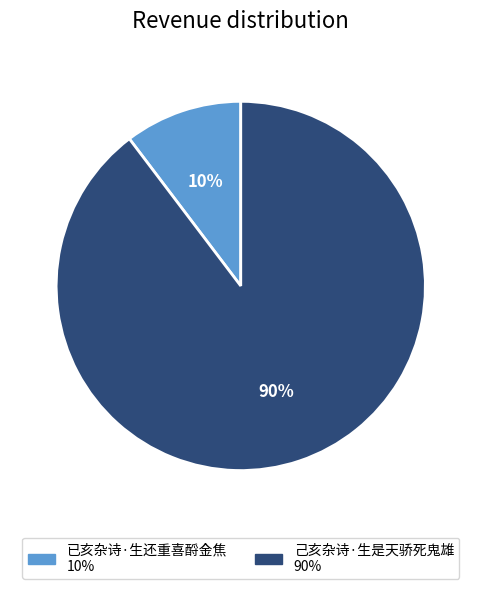

To the nearest percent, what portion does 已亥杂诗·生还重喜酹金焦 represent?

10%